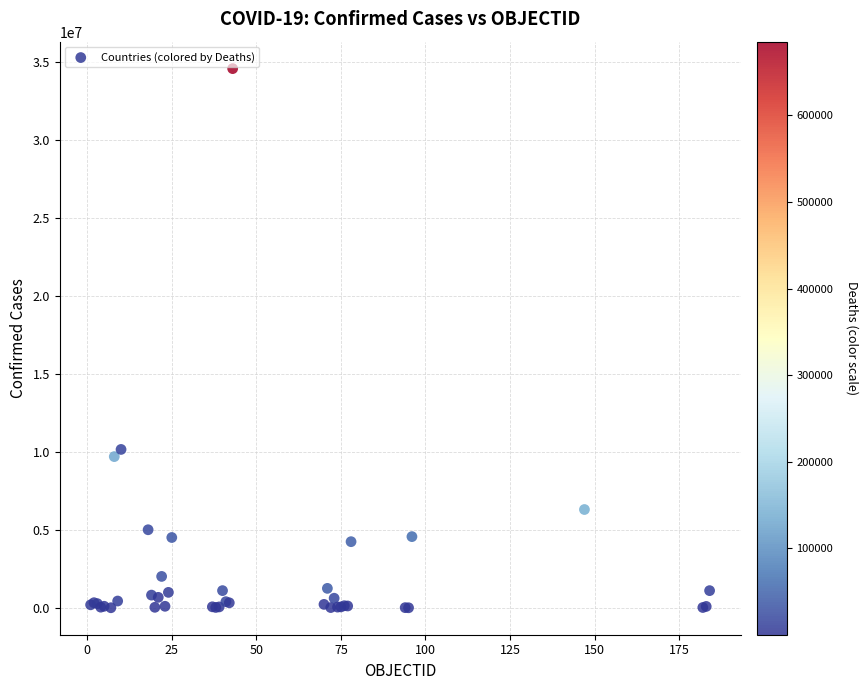

What Y value in the scatter plot is closest to 17288196?

10157316